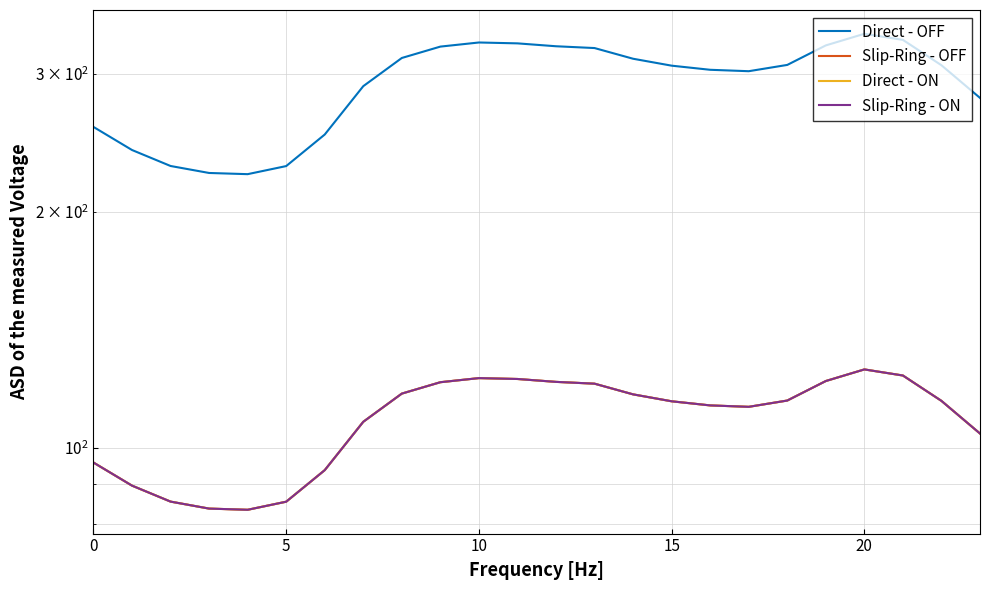

True or false: Slip-Ring - OFF and Direct - OFF intersect in this chart.

False